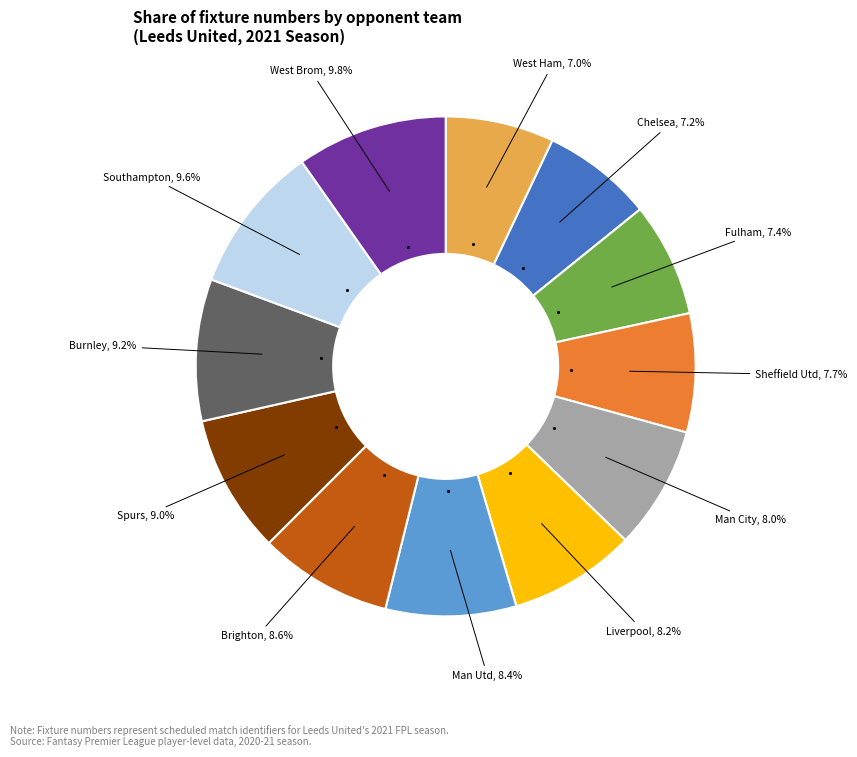

Does any single category account for the majority?

No